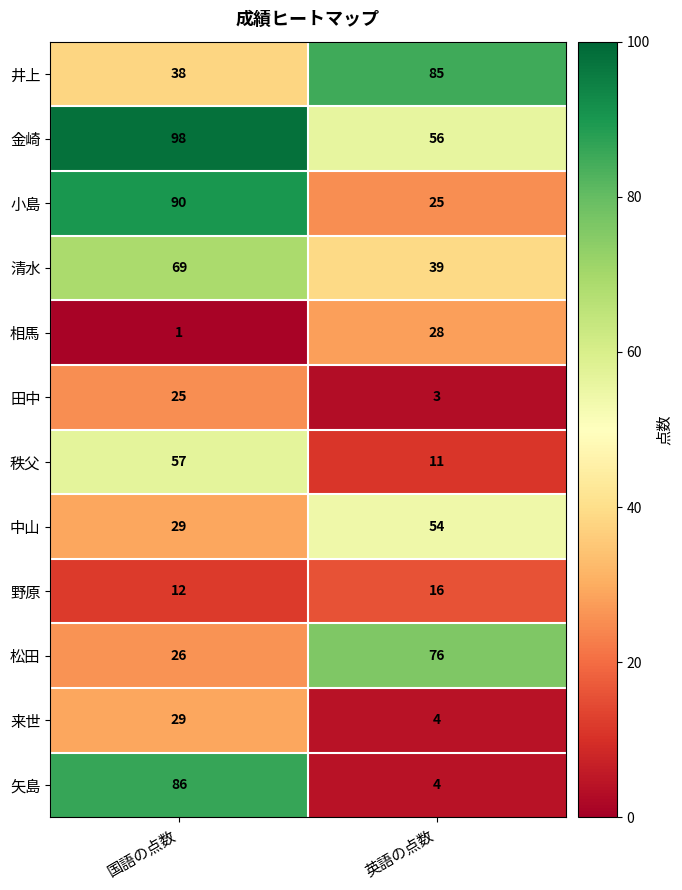

Count the number of data series in this chart.

12